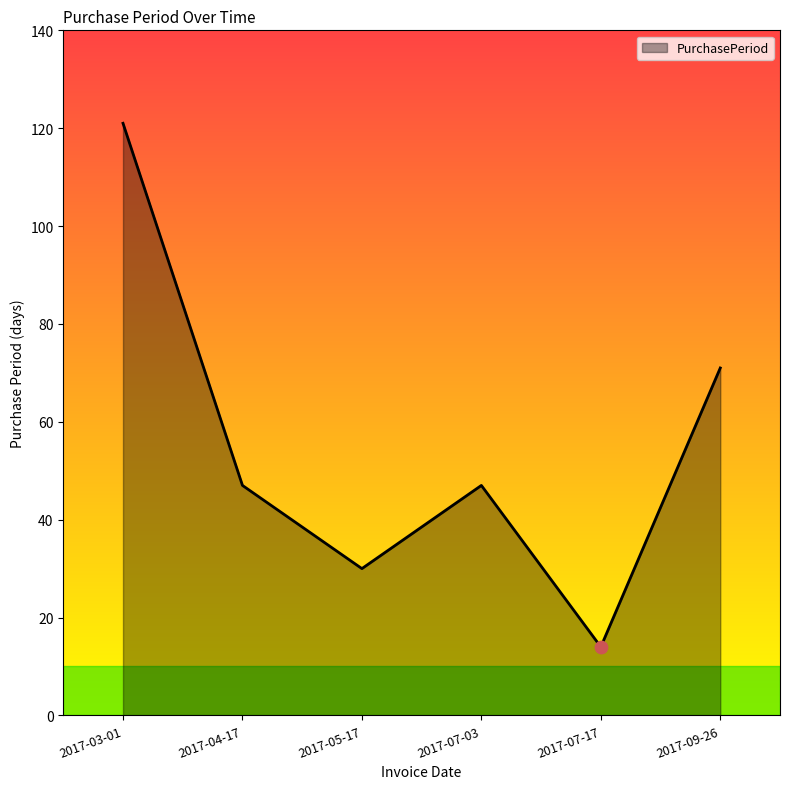

What is the change in value from 2017-04-17 to 2017-05-17?

-17